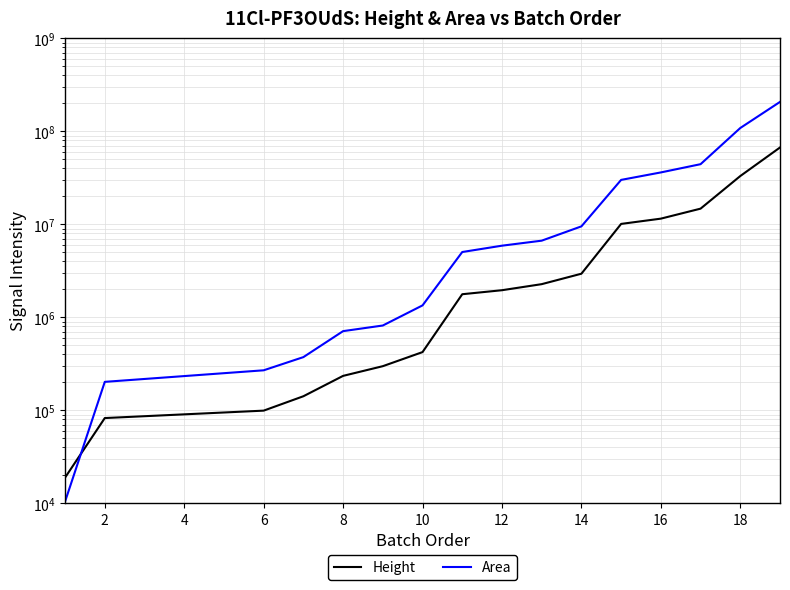

How many values in the Area series are below 5892156?

8